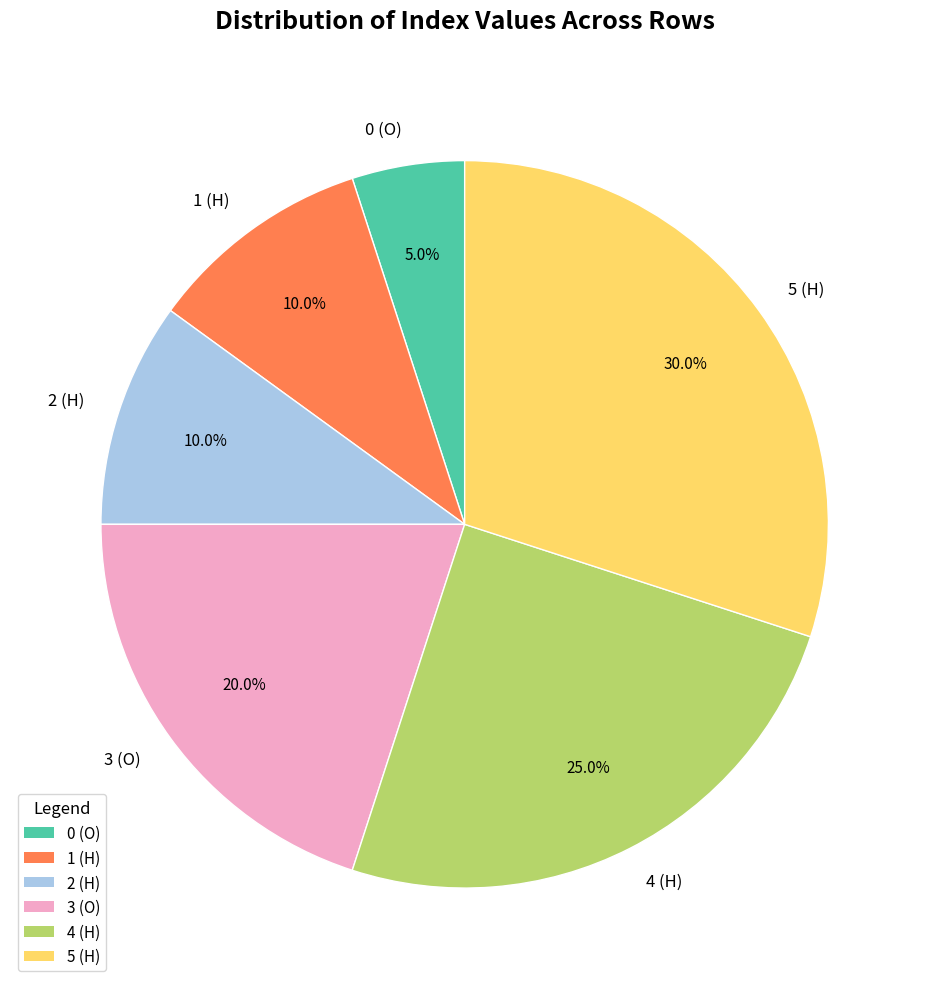

Does any single category account for the majority?

No